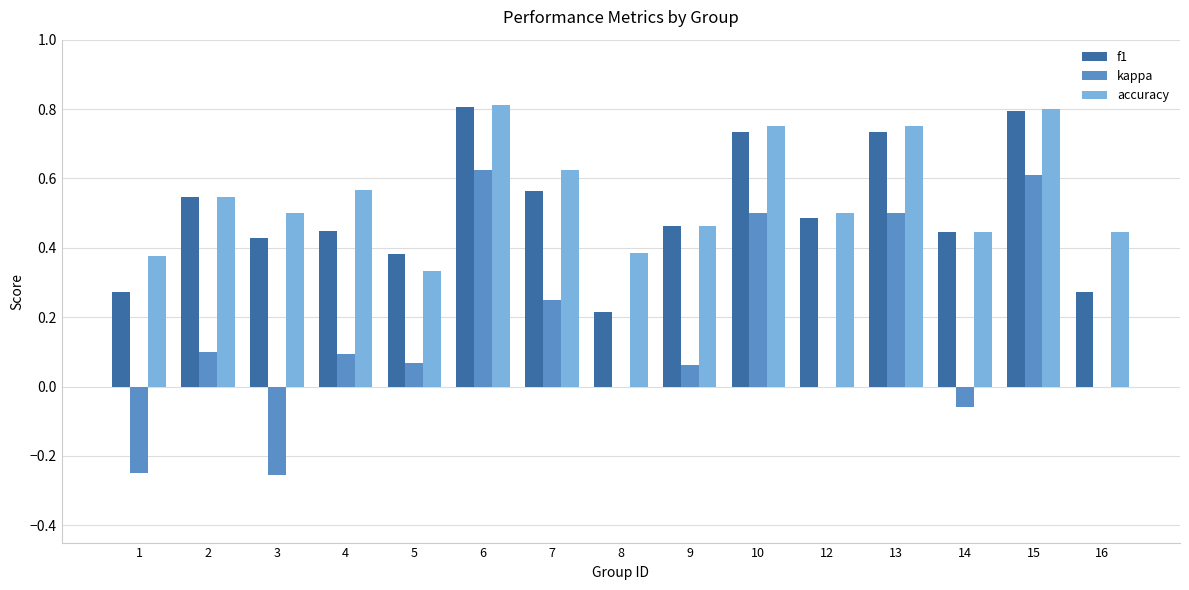

Is the value of f1 at 13 greater than the value of kappa at 10?

Yes